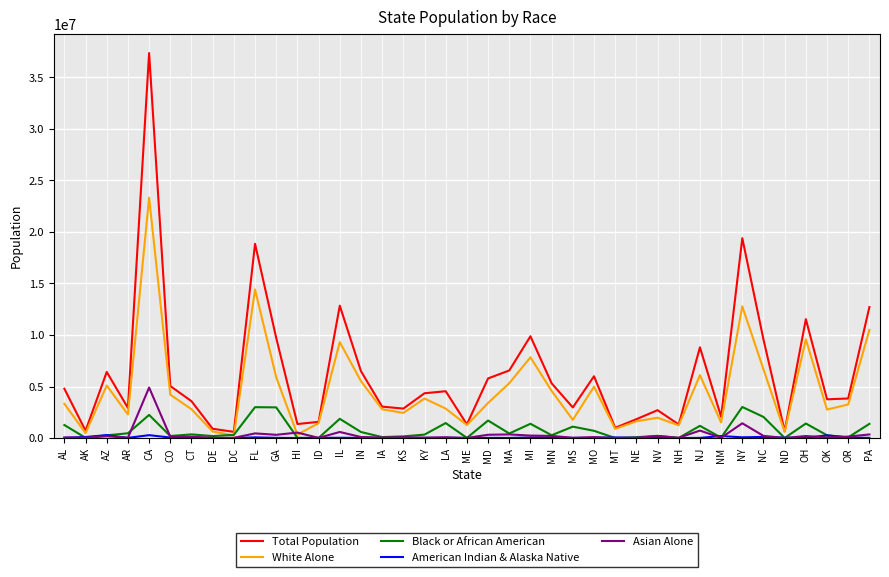

What is the sum of the Total Population values at MI and IL?

22720740